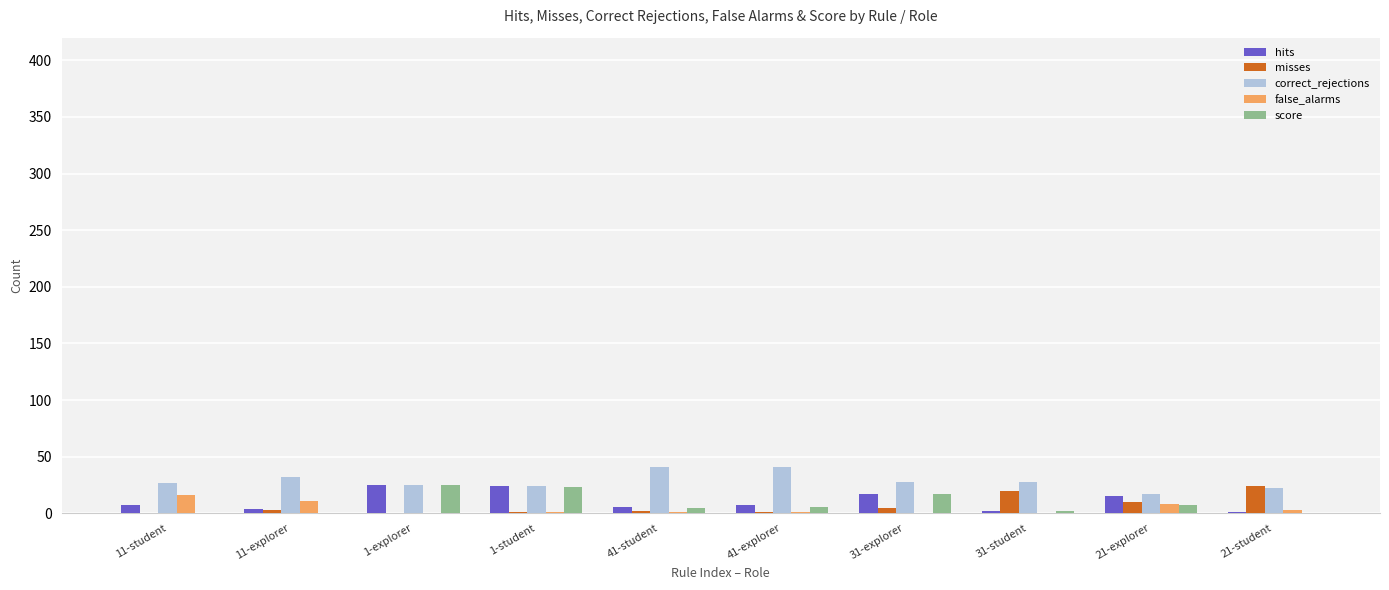

How many groups of bars are there?

10